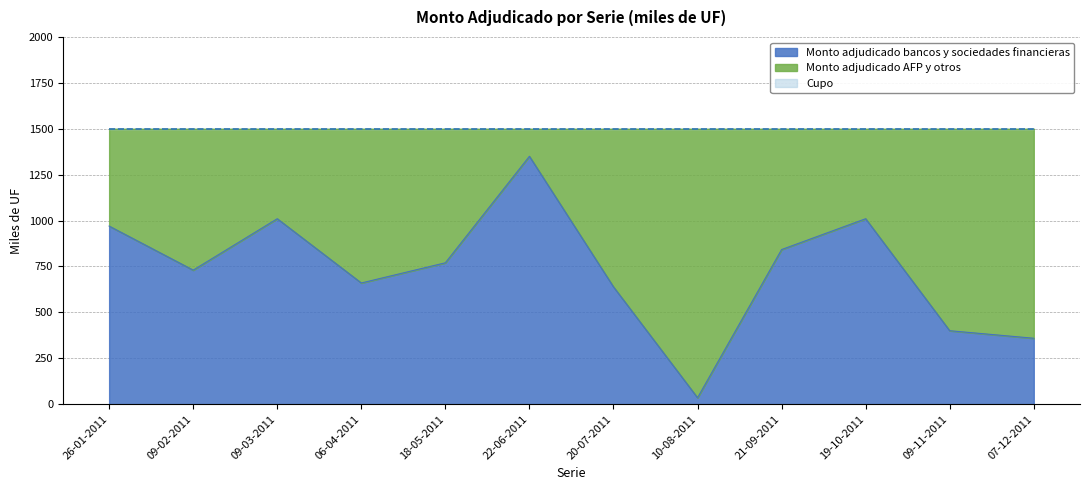

What is the total value across all series at 22-06-2011?

1500